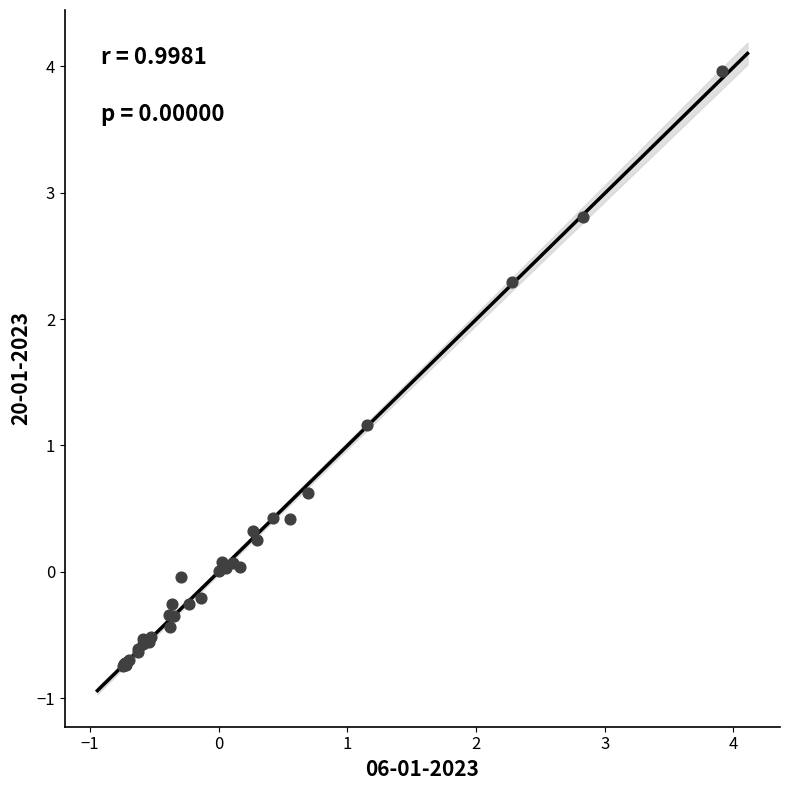

What Y value in the scatter plot is closest to 1?

1.2